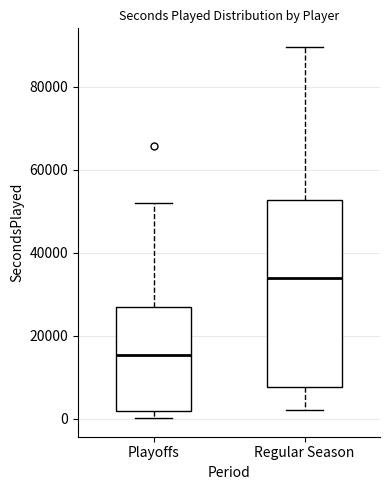

Reading left to right, read every box against the y-axis: the position of its median line, the range the box covers, and the ends of its whiskers. The values are not printed on the chart, so give them approximately, as read against the axis.

Playoffs: median 16000, box 2000 to 26000, whiskers 0 to 52000
Regular Season: median 34000, box 8000 to 52000, whiskers 2000 to 90000